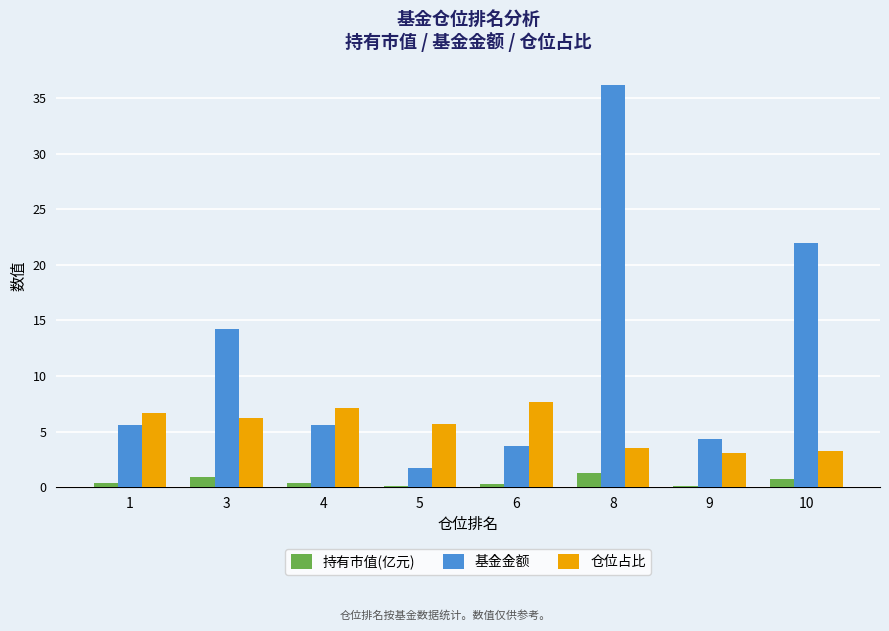

What is the sum of all 持有市值(亿元) values?

4.2